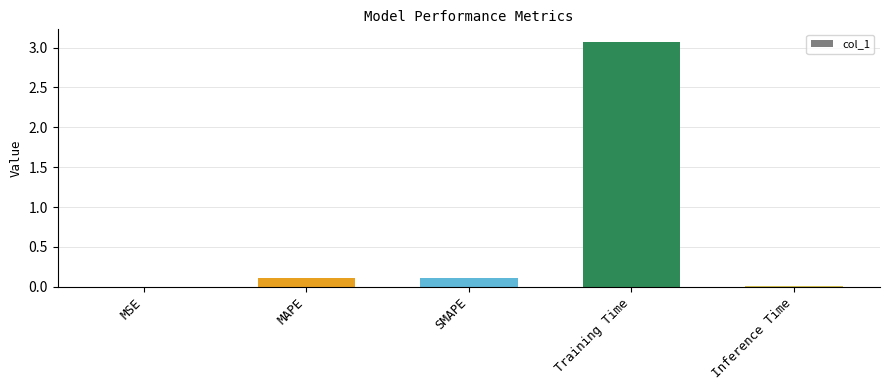

What is the maximum value shown in the chart?

3.1